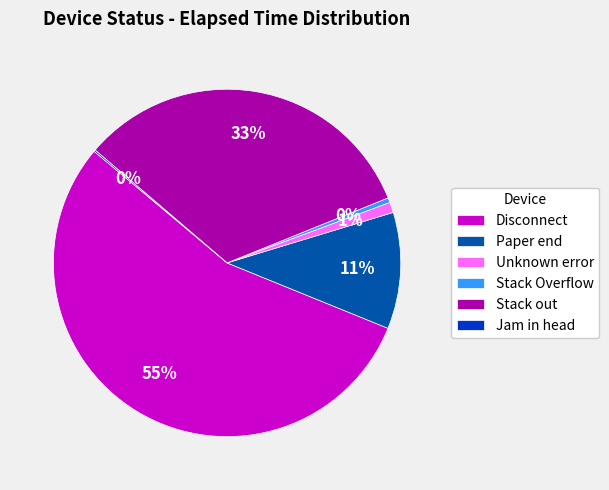

Which slice is the largest?

Disconnect